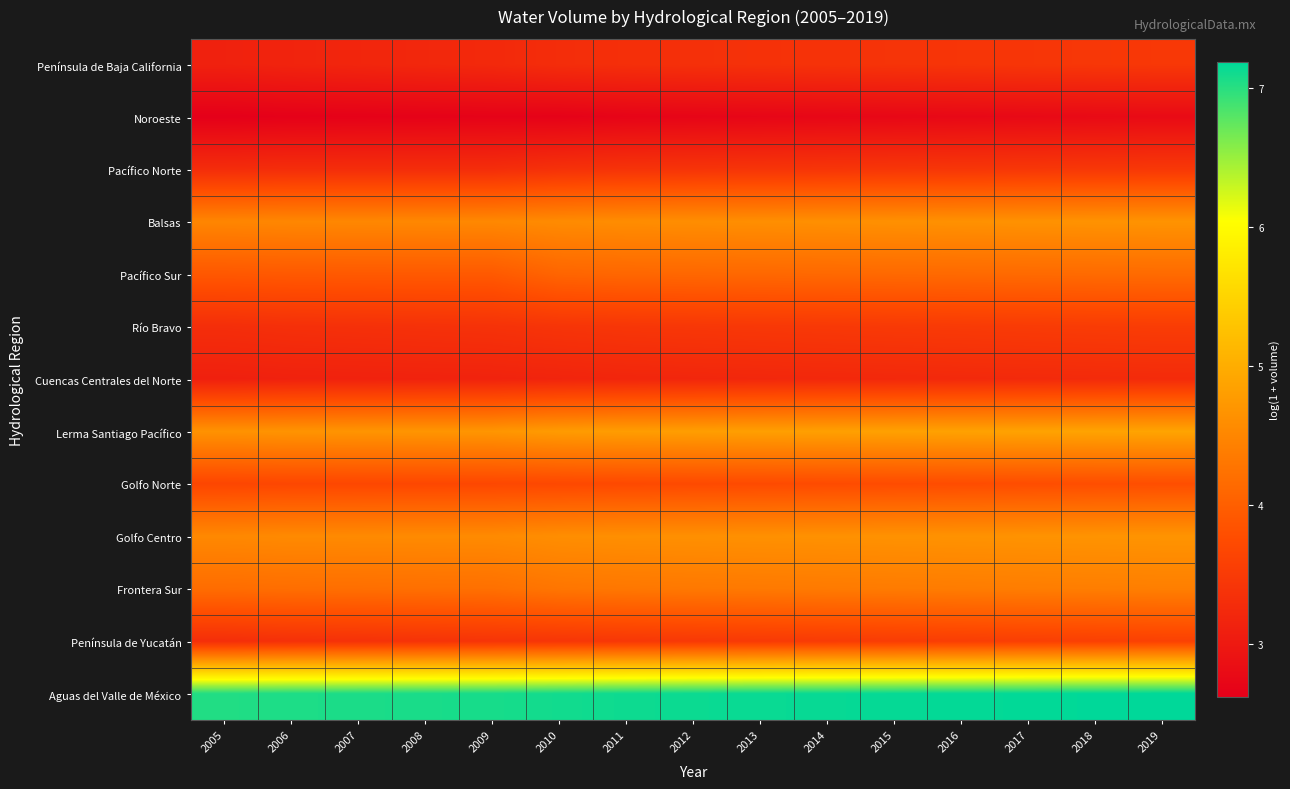

What is the smallest value displayed?

2.6